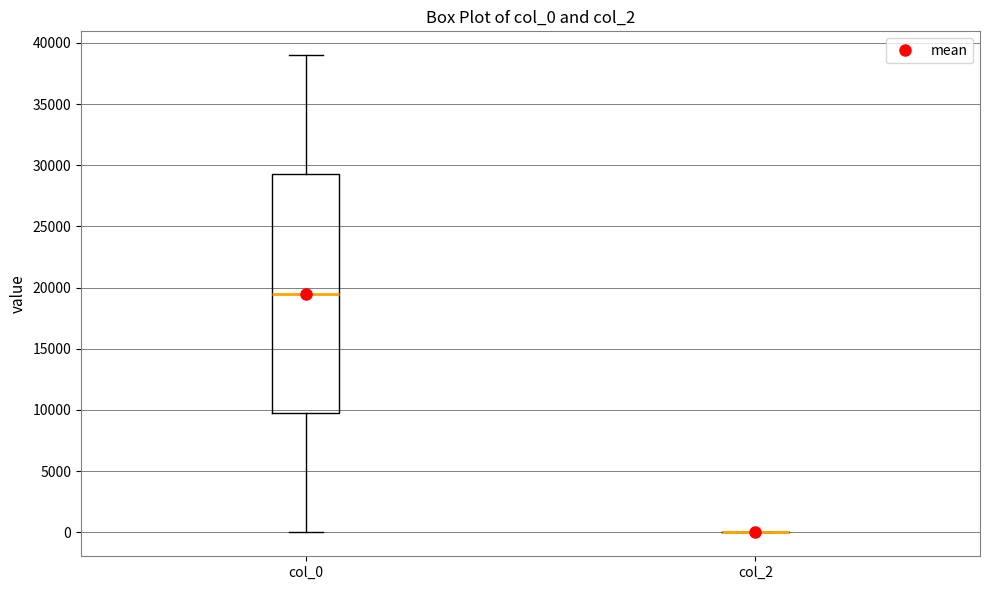

Reading left to right, transcribe this box plot: for each box, give where its median line is, the range the box spans, and where its two whiskers end, as read against the y-axis. The values are not printed on the chart, so give them approximately, as read against the axis.

col_0: median 19500, box 10000 to 29500, whiskers 0 to 39000
col_2: box collapsed to a line at 0, whiskers 0 to 0